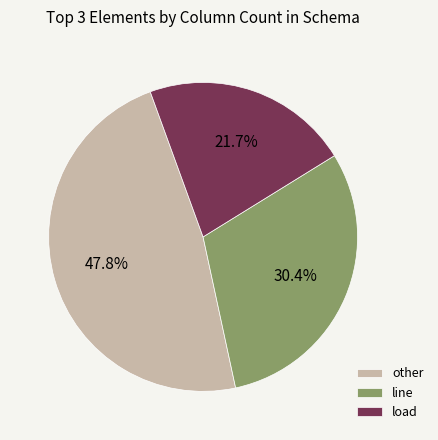

What is the largest slice in the pie chart?

other